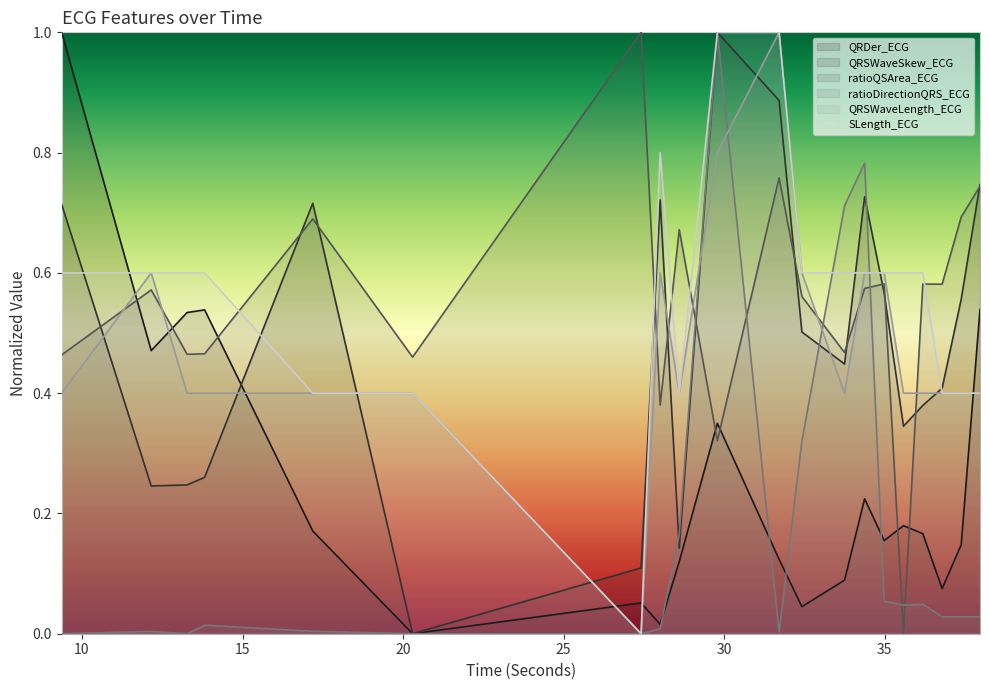

Does the chart display data point markers on the line(s)?

No